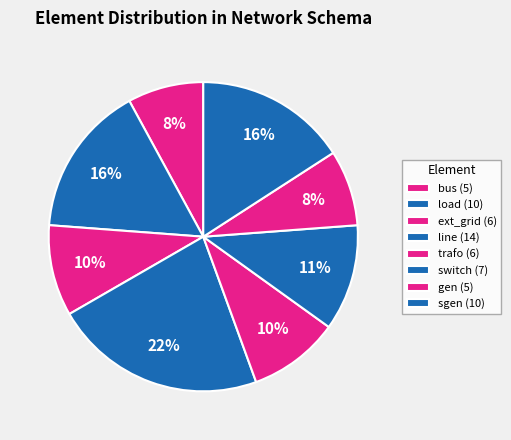

How many segments does this pie chart have?

8